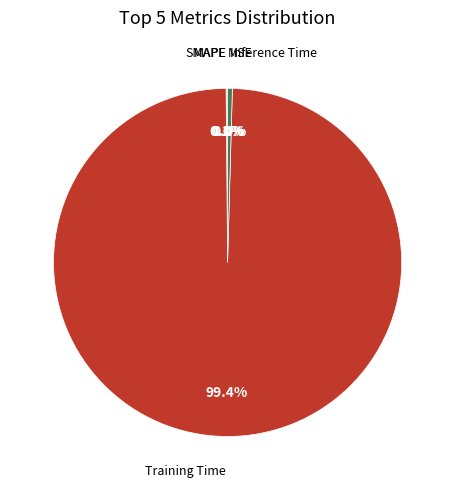

Which category has the biggest portion of the pie?

Training Time